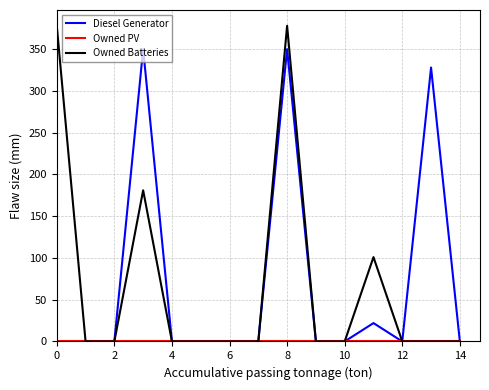

Which series has the widest spread of values?

Owned Batteries